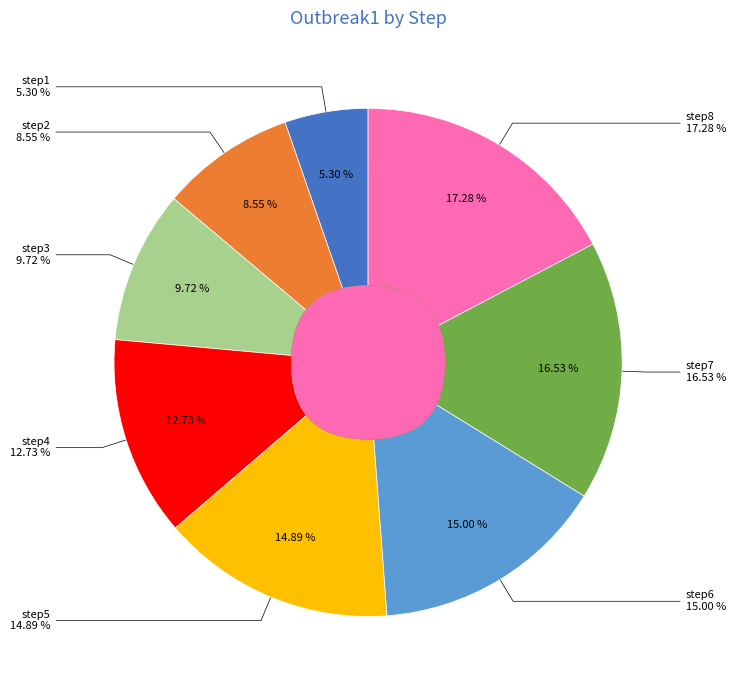

To the nearest percent, what is the difference between the largest and smallest slice percentages?

12%